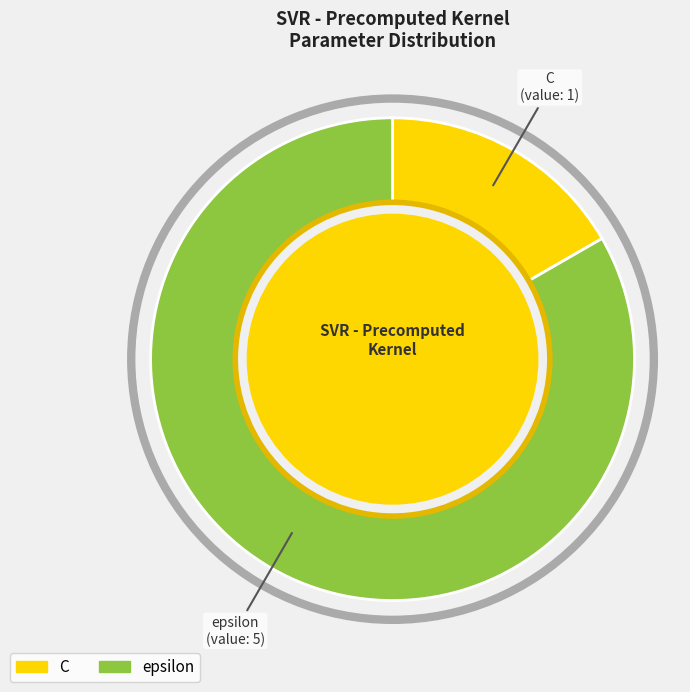

Is the sum of epsilon and C greater than half?

Yes